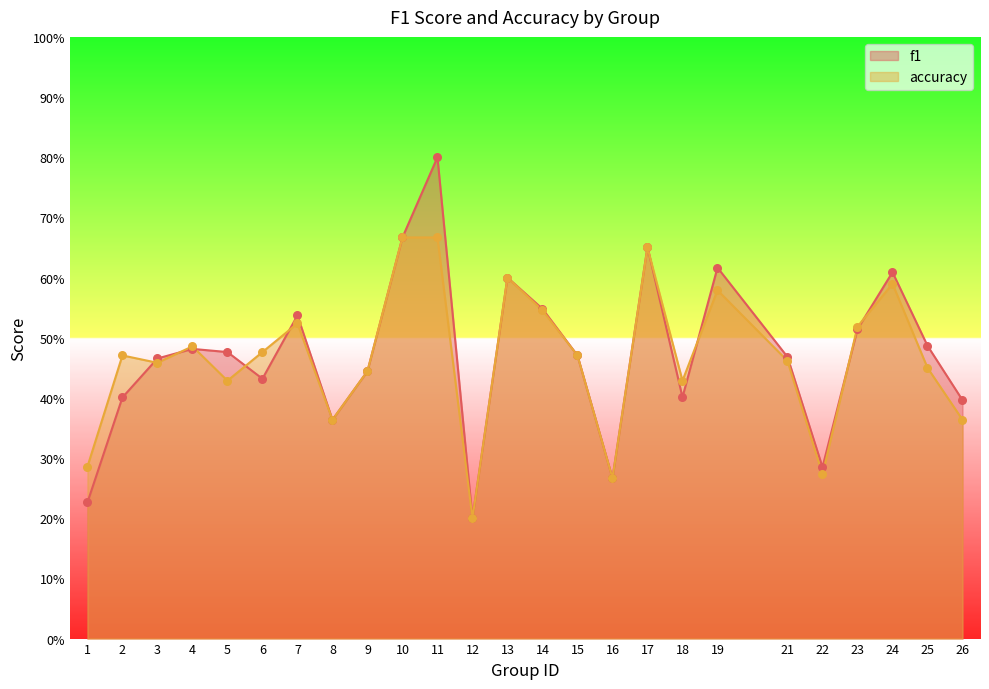

What are all the series names shown in the legend?

f1, accuracy